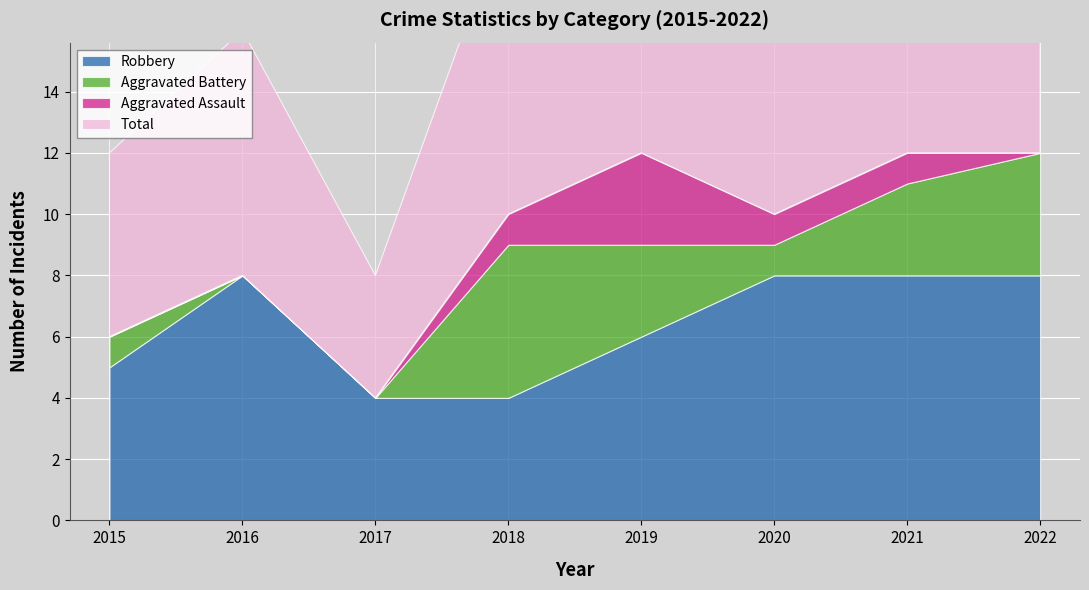

Between 2017 and 2022, which is larger?

2022